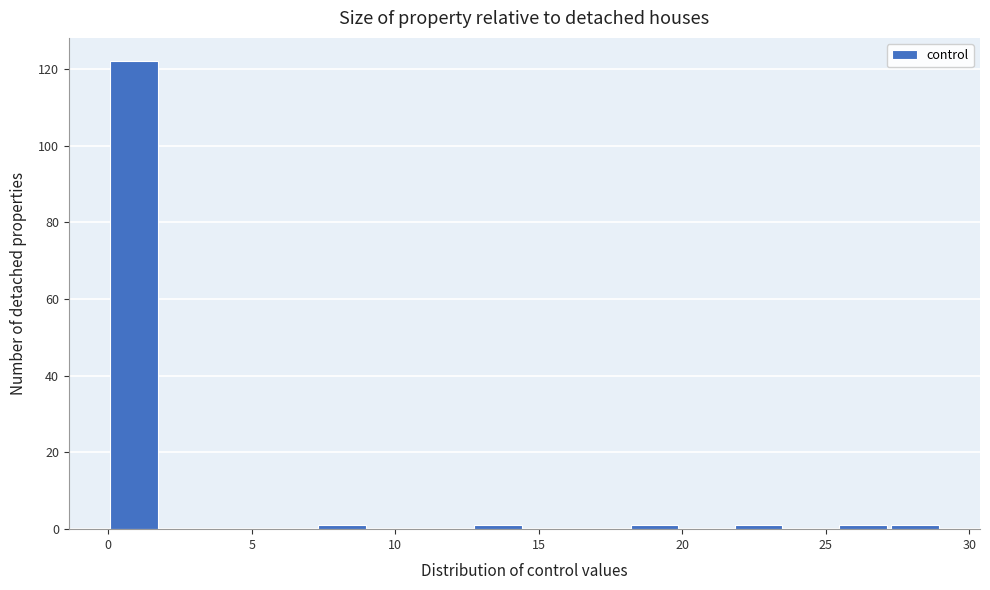

Read against the x-axis, roughly where is the centre of the tallest bar?

1.0